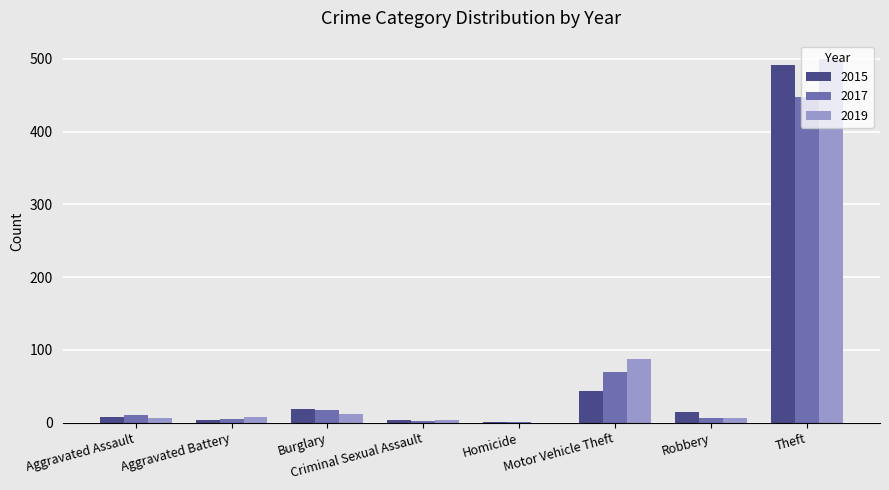

Count the number of data series in this chart.

3